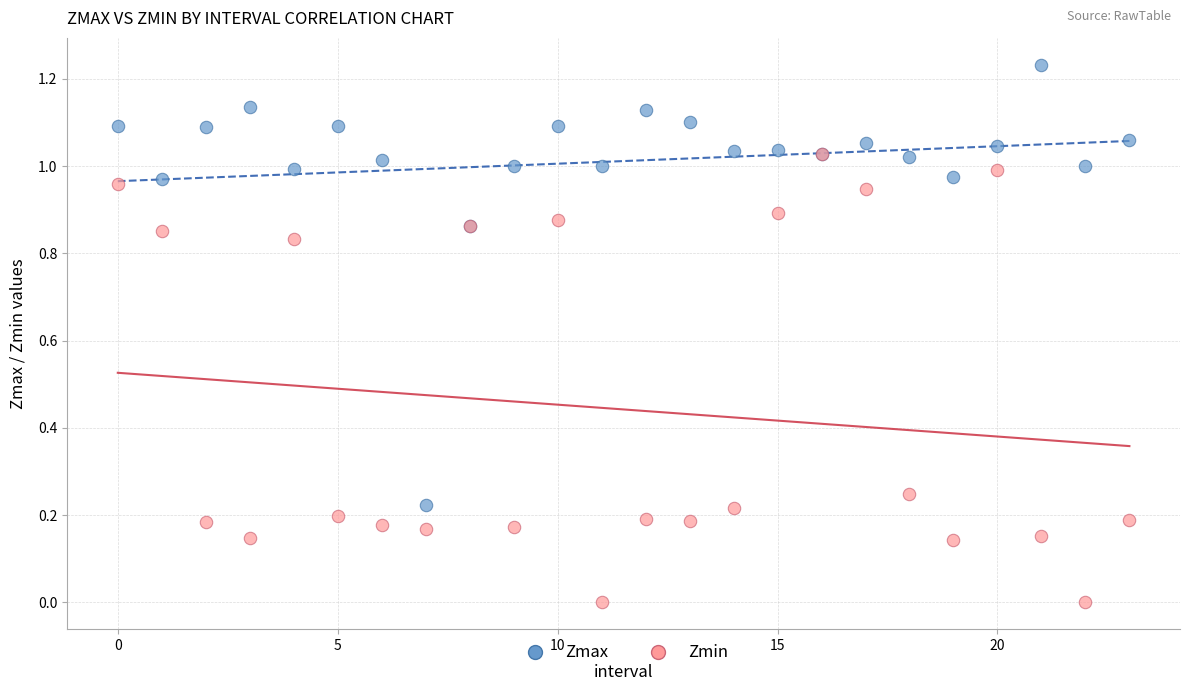

Which series reaches the maximum Y coordinate?

Zmax